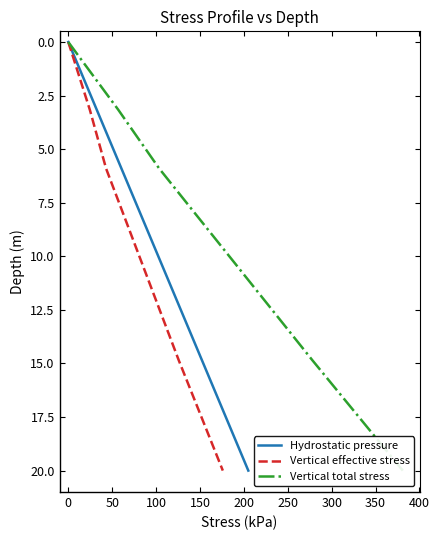

What is the sum of the Vertical effective stress values at 300 and 200?

30.6